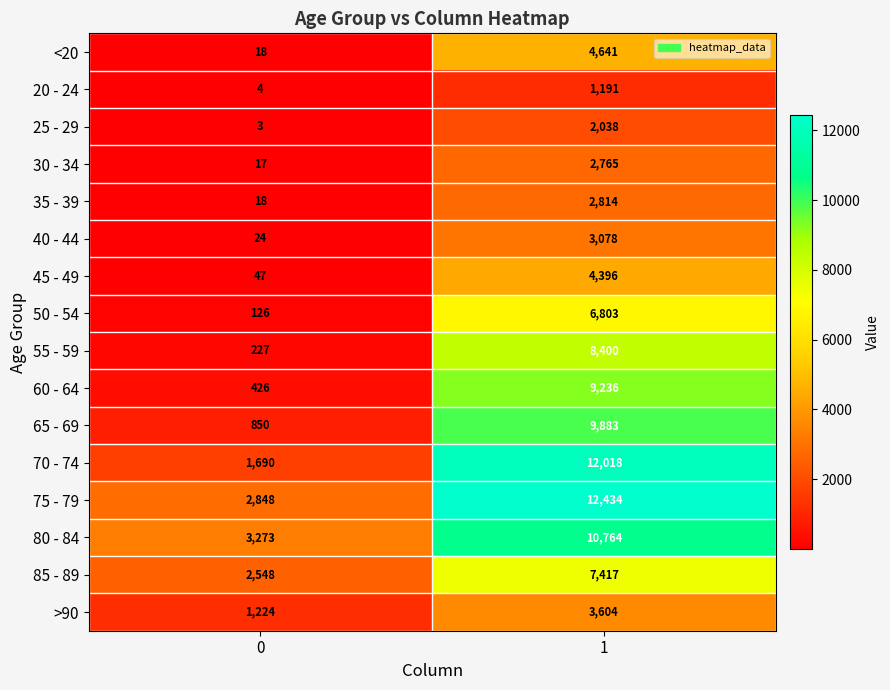

Rank the series by their maximum value, from highest to lowest.

75 - 79, 70 - 74, 80 - 84, 65 - 69, 60 - 64, 55 - 59, 85 - 89, 50 - 54, <20, 45 - 49, >90, 40 - 44, 35 - 39, 30 - 34, 25 - 29, 20 - 24